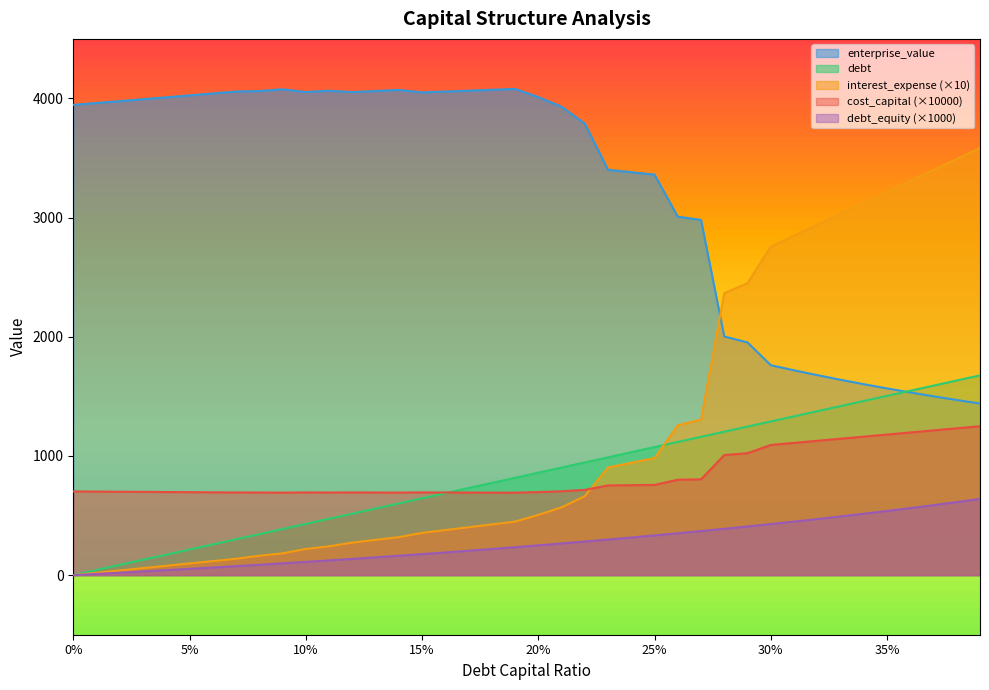

How many intersections are there between cost_capital and interest_expense?

1